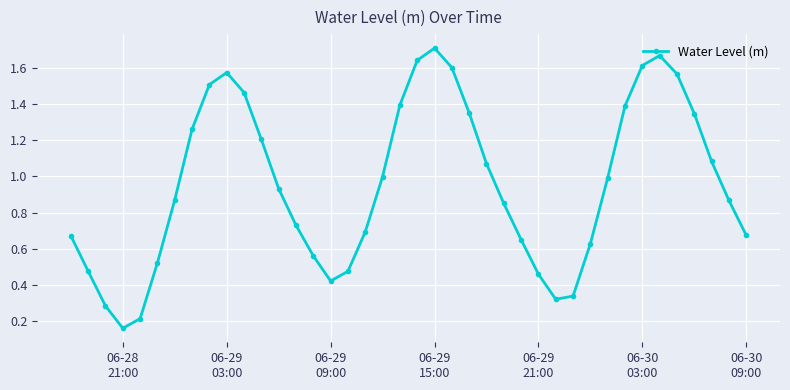

True or false: the data has more than 0 interior local peaks.

True